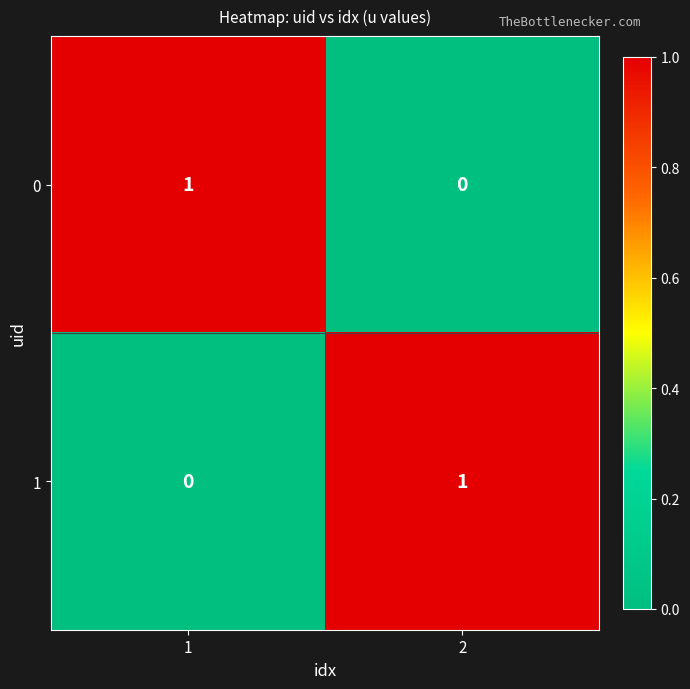

The 1 series shows 1 at 2. True or false?

True